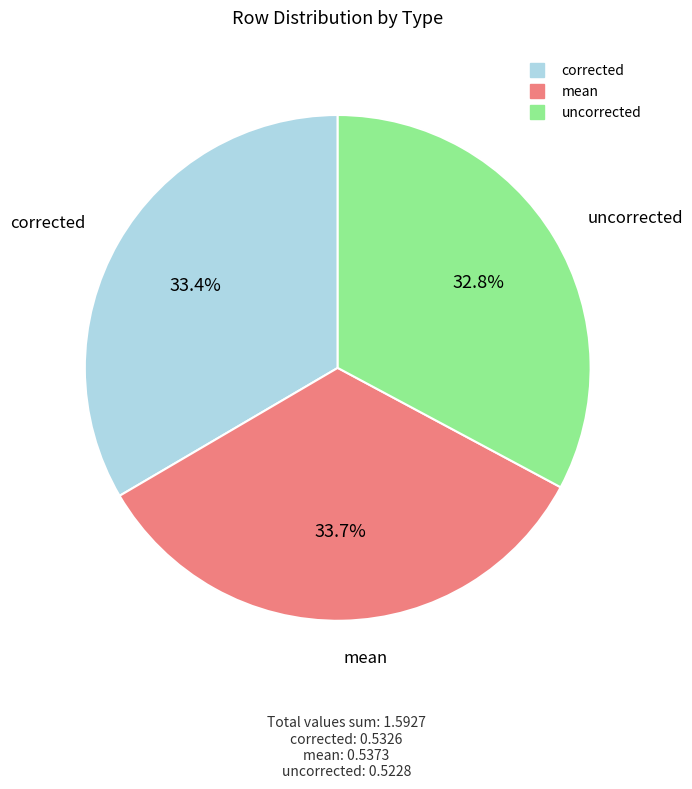

To the nearest percent, what portion does uncorrected represent?

33%